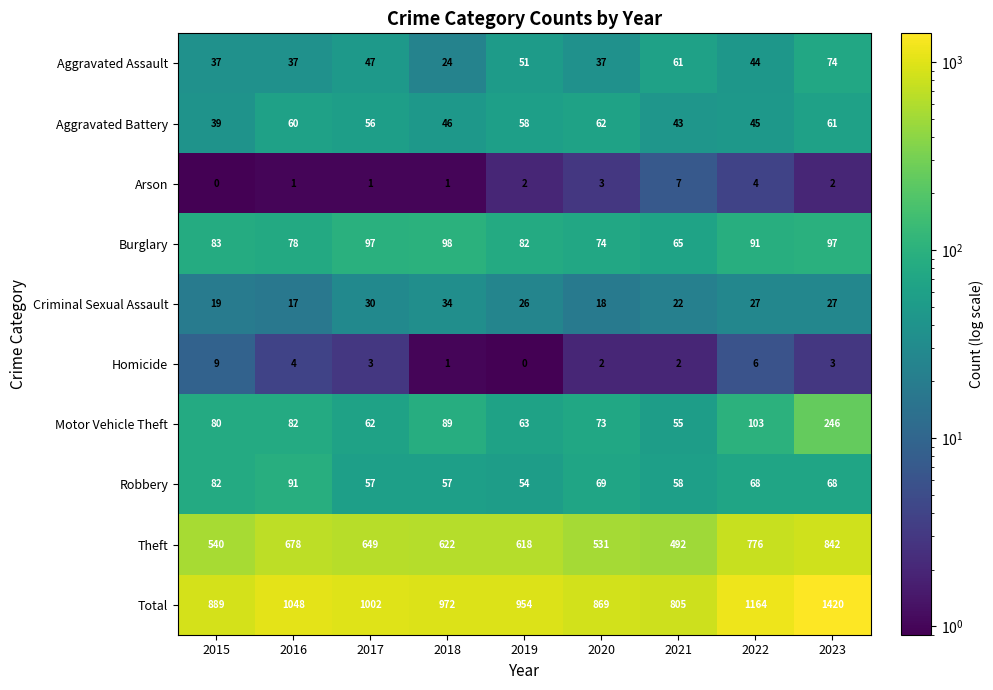

What is the sum of the Theft values at 2018 and 2016?

1300